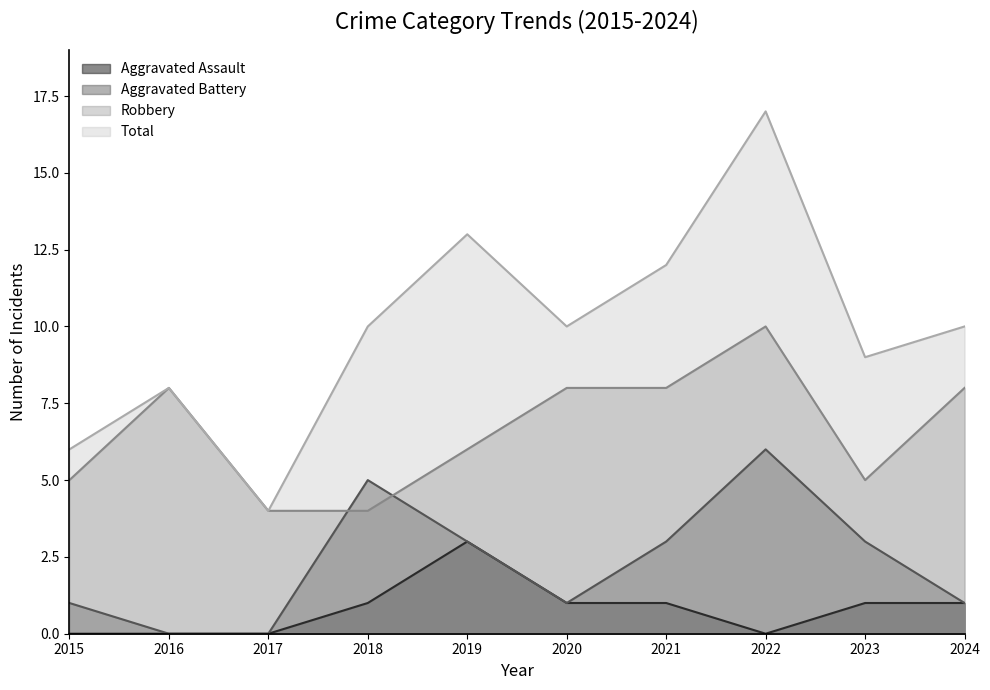

Count the Aggravated Assault values in the range 0 to 1.

9